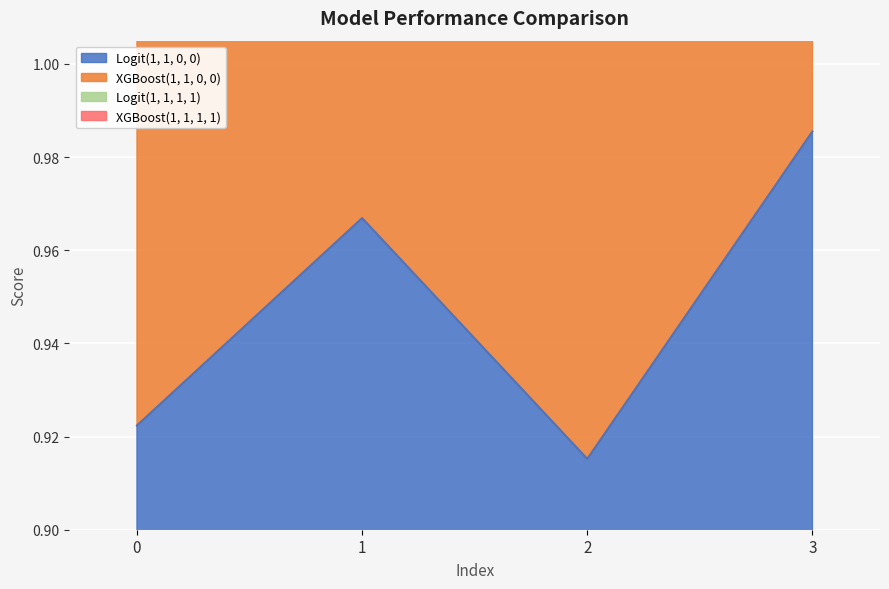

What is the sum of the Logit(1, 1, 1, 1) values at 1 and 2?

7.7